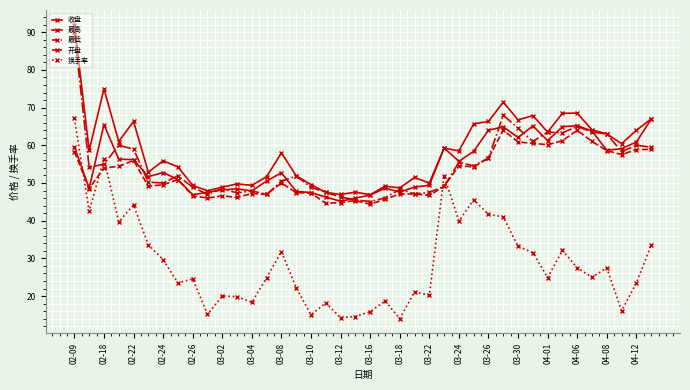

How many lines are shown in the chart?

5